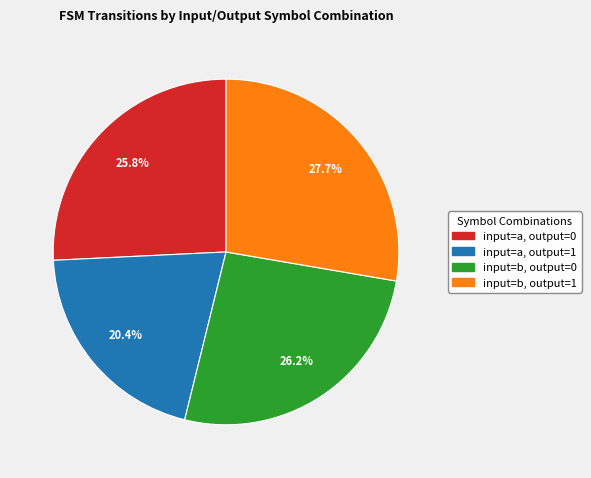

The input=b, output=1 slice represents 22% of the pie. True or false?

False